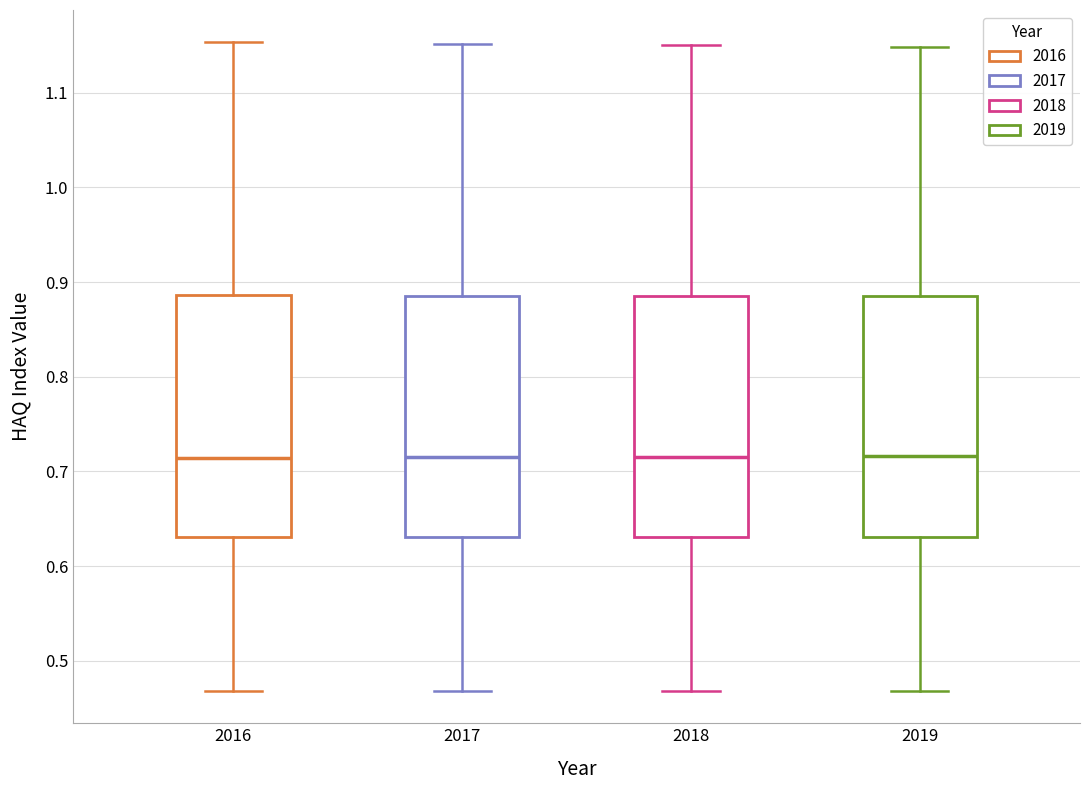

Reading left to right, read every box against the y-axis: the position of its median line, the range the box covers, and the ends of its whiskers. The values are not printed on the chart, so give them approximately, as read against the axis.

2016: median 0.71, box 0.63 to 0.89, whiskers 0.47 to 1.15
2017: median 0.71, box 0.63 to 0.89, whiskers 0.47 to 1.15
2018: median 0.72, box 0.63 to 0.89, whiskers 0.47 to 1.15
2019: median 0.72, box 0.63 to 0.89, whiskers 0.47 to 1.15